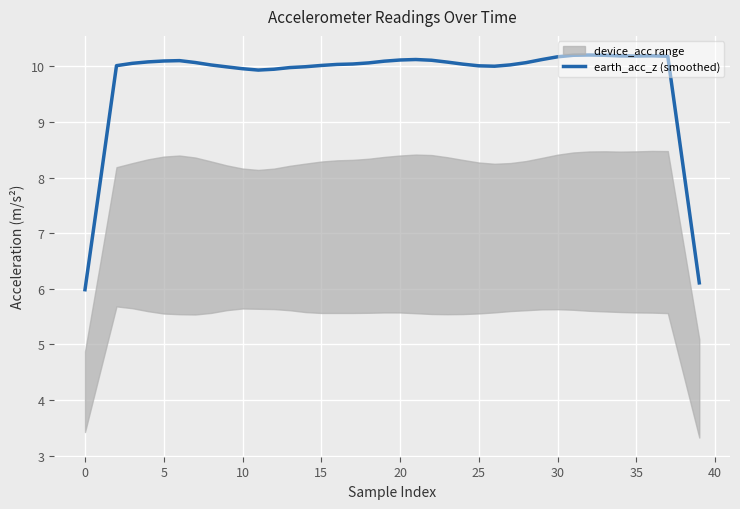

True or false: earth_acc_z (smoothed) has a value of 10.1 at 5.

True